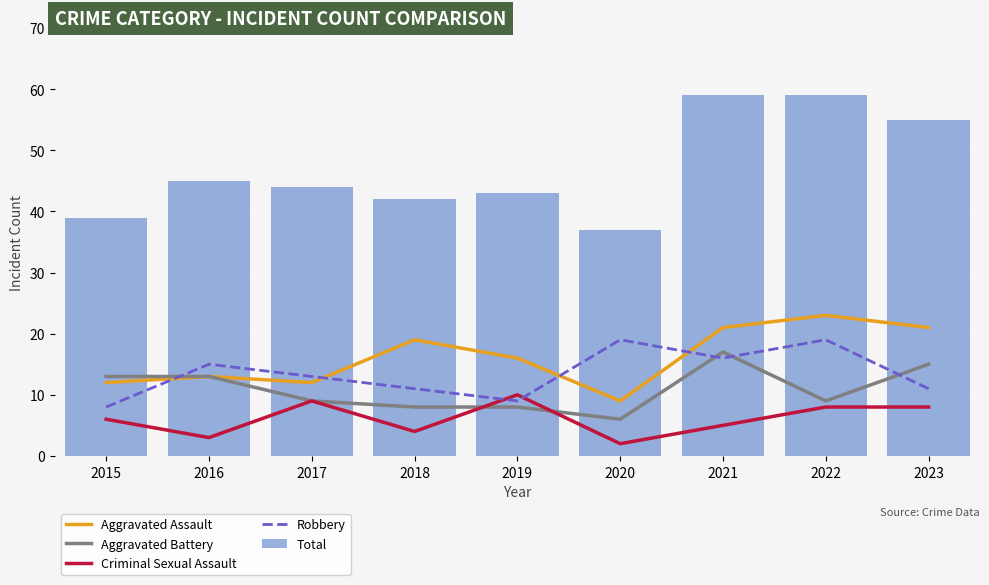

Is the value of Aggravated Battery at 2015 greater than the value of Aggravated Assault at 2023?

No